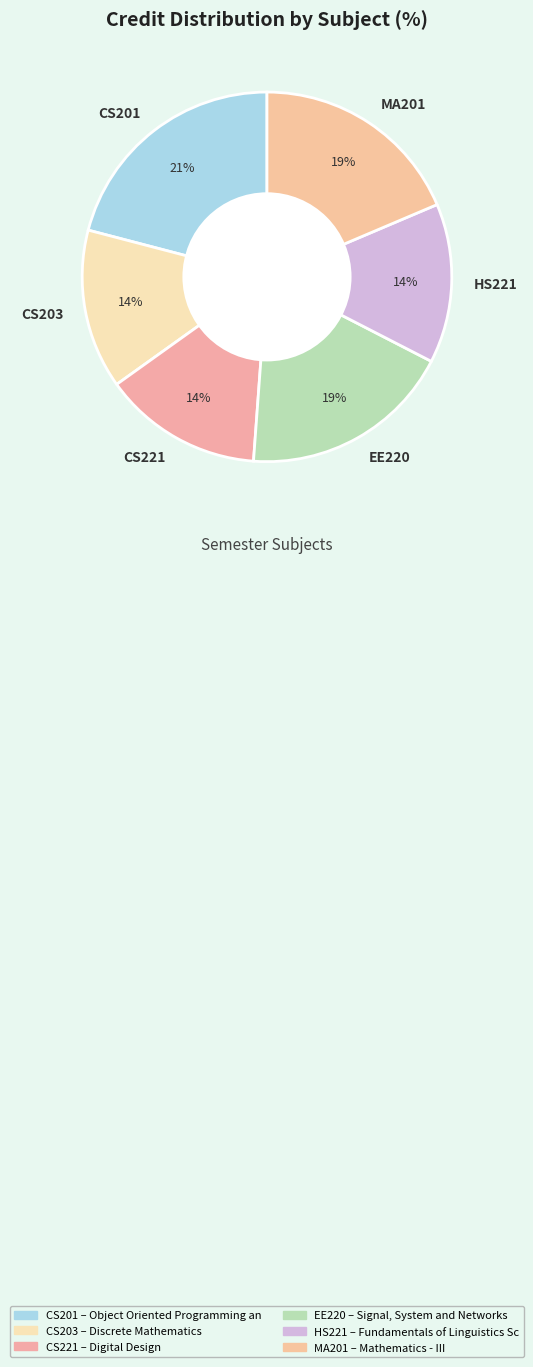

True or false: HS221 accounts for 24% of the total.

False